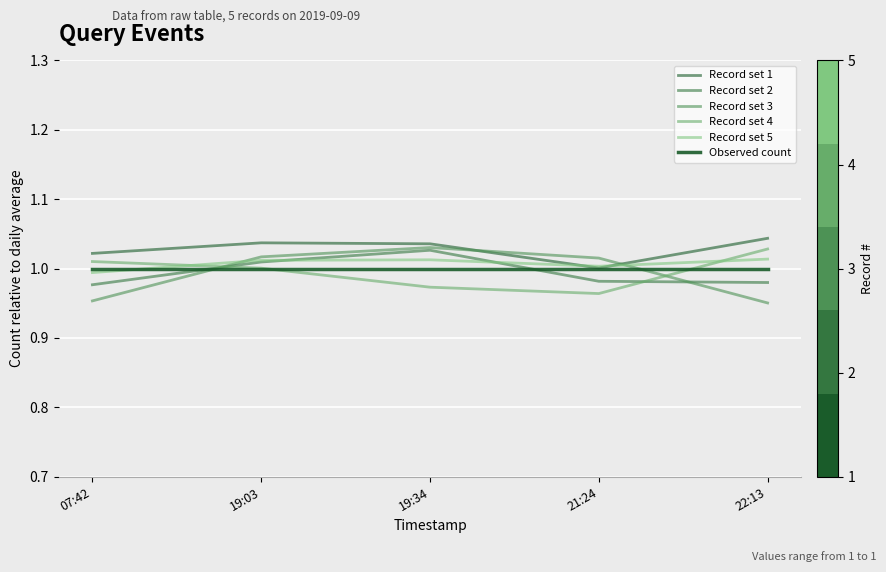

How many lines are shown in the chart?

6